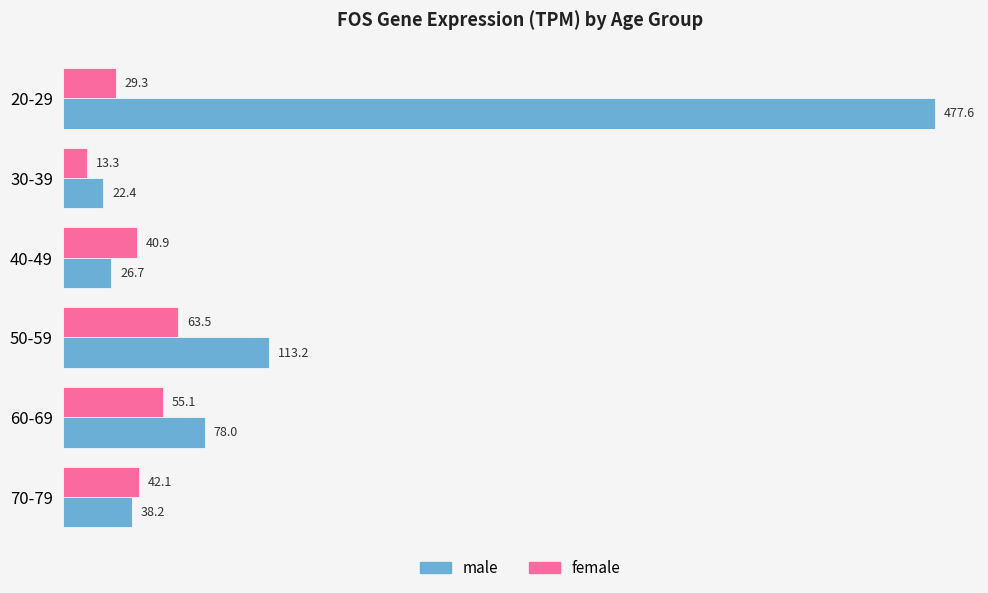

Which label corresponds to the smallest value in the chart?

30-39